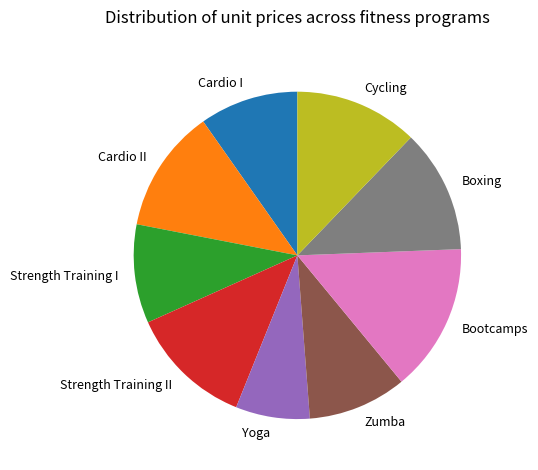

Which has a higher value, Yoga or Cardio II?

Cardio II